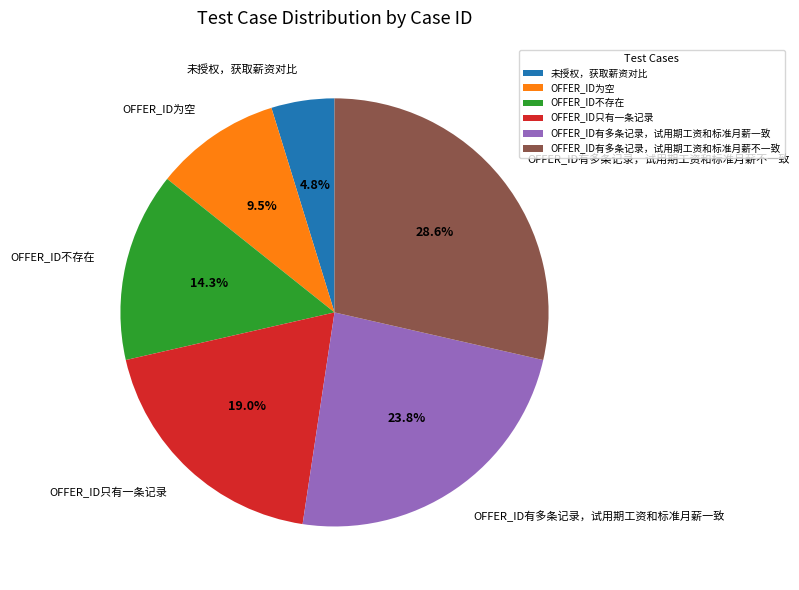

What percentage is NOT represented by OFFER_ID不存在?

85.7%